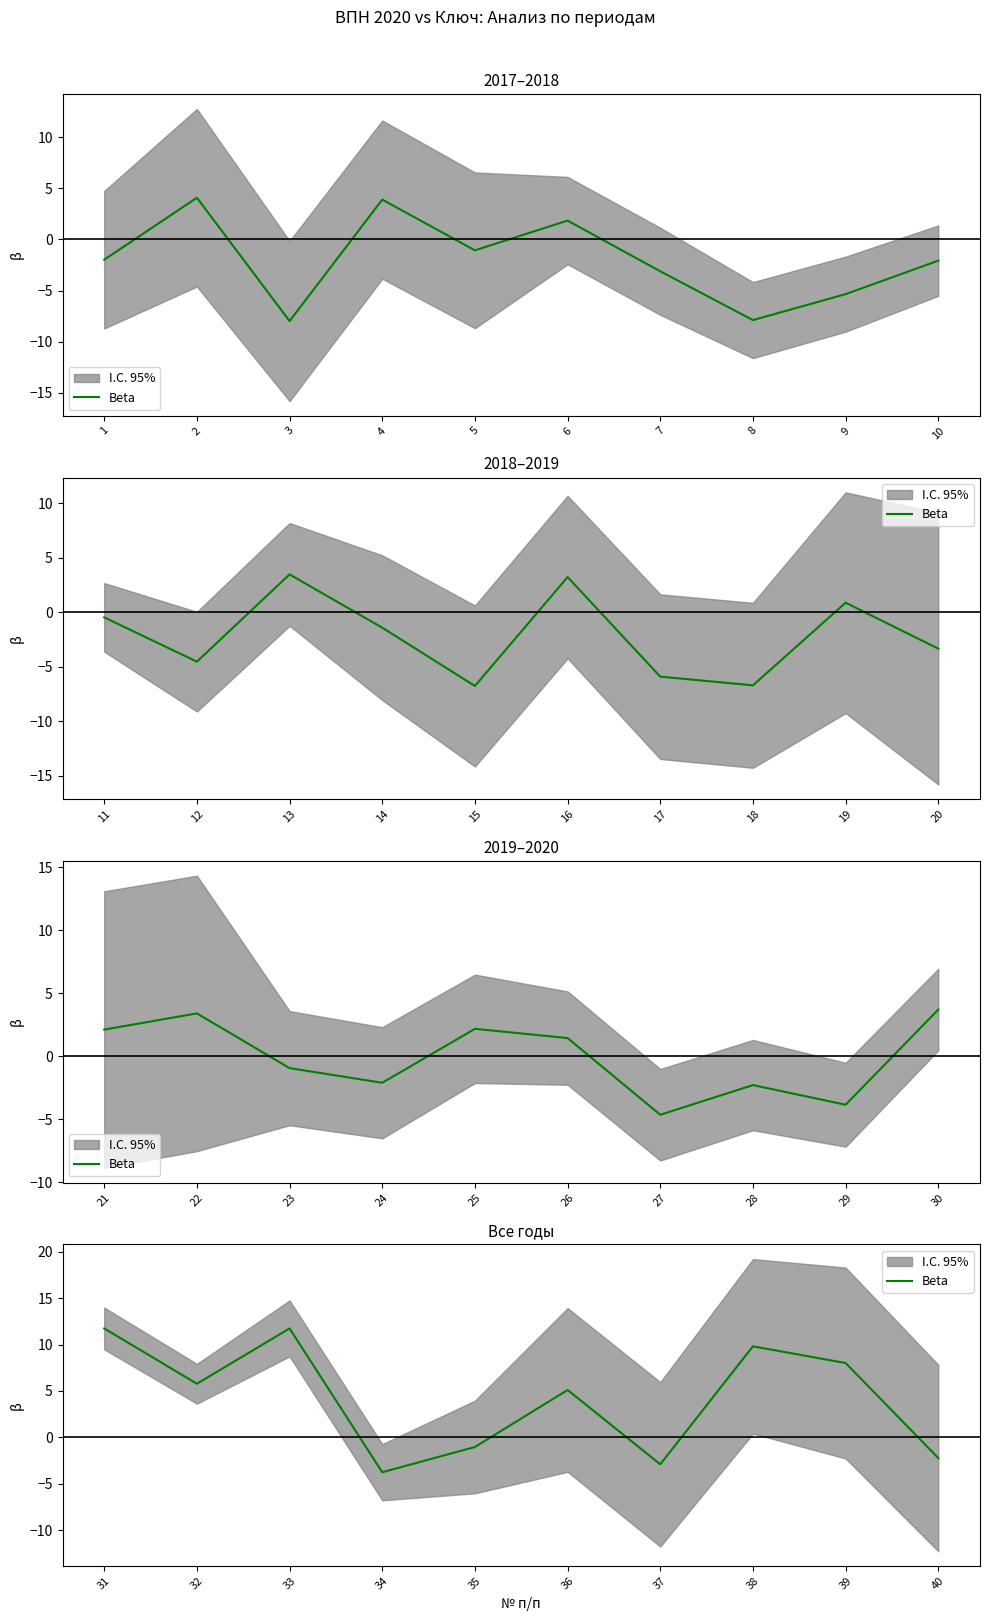

How many points are higher than both their immediate neighbors (excluding endpoints)?

3